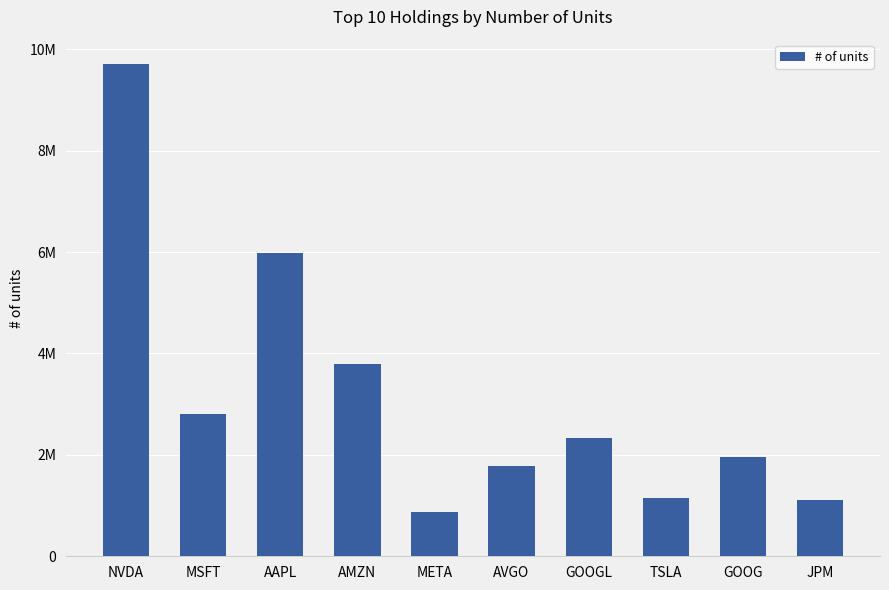

What is the minimum value shown in the chart?

870862